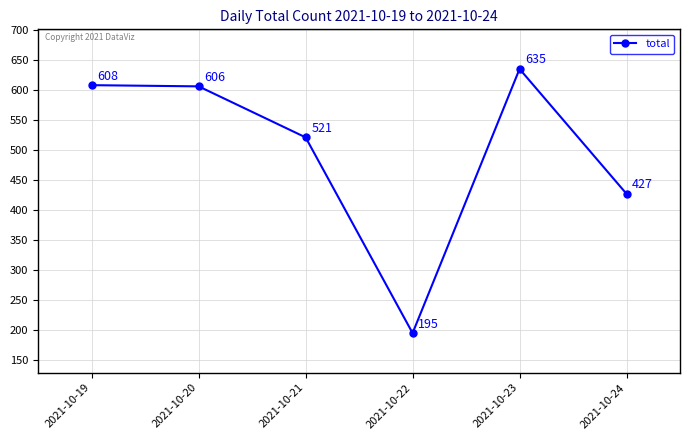

How many values are below 606?

3